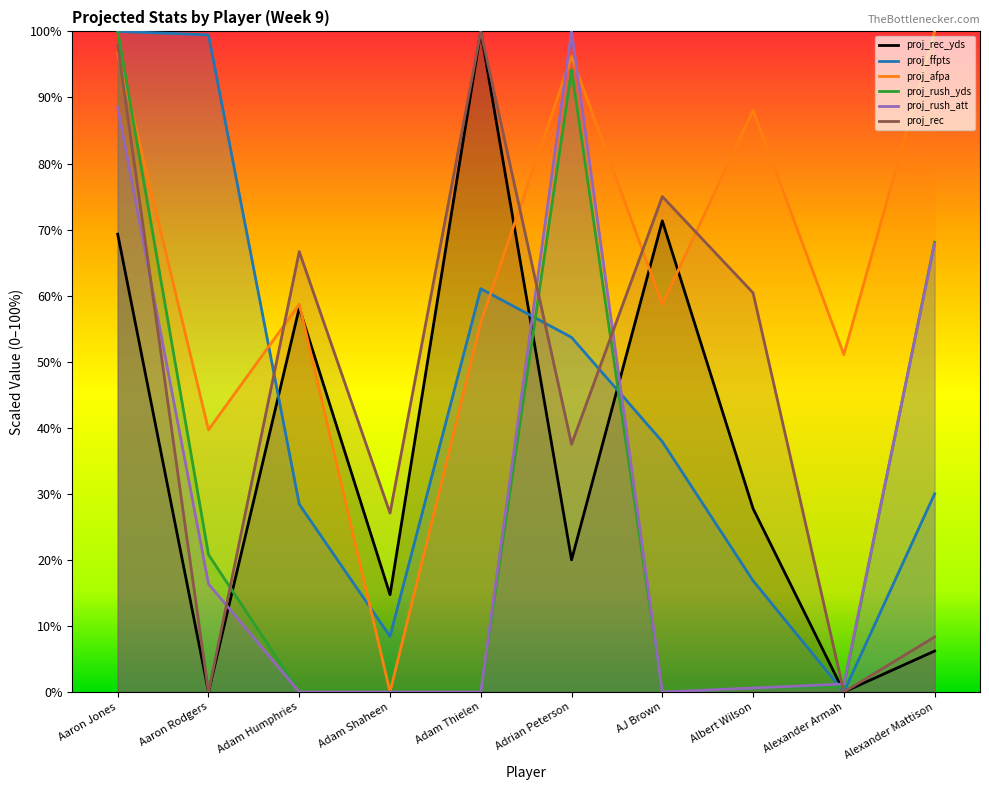

True or false: proj_rush_yds has a value of 0.6 at Albert Wilson.

True